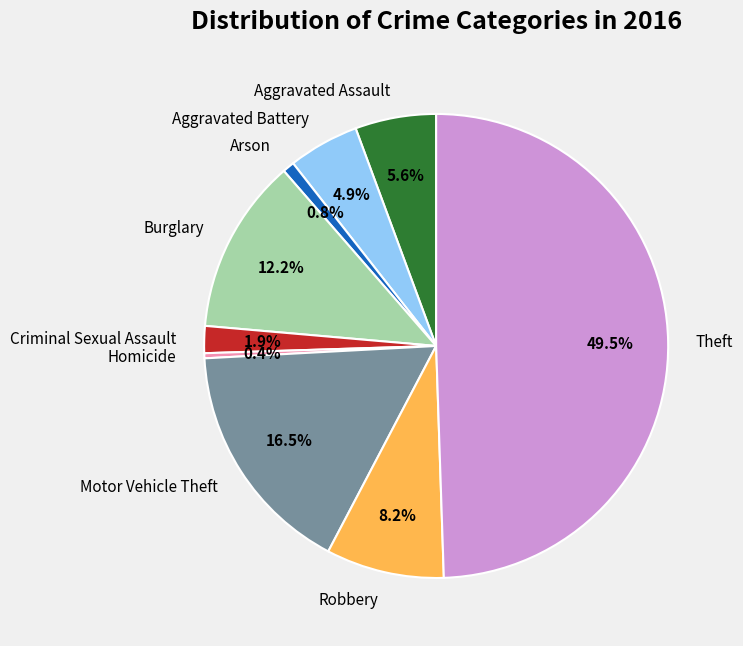

Count the number of slices in the pie.

9